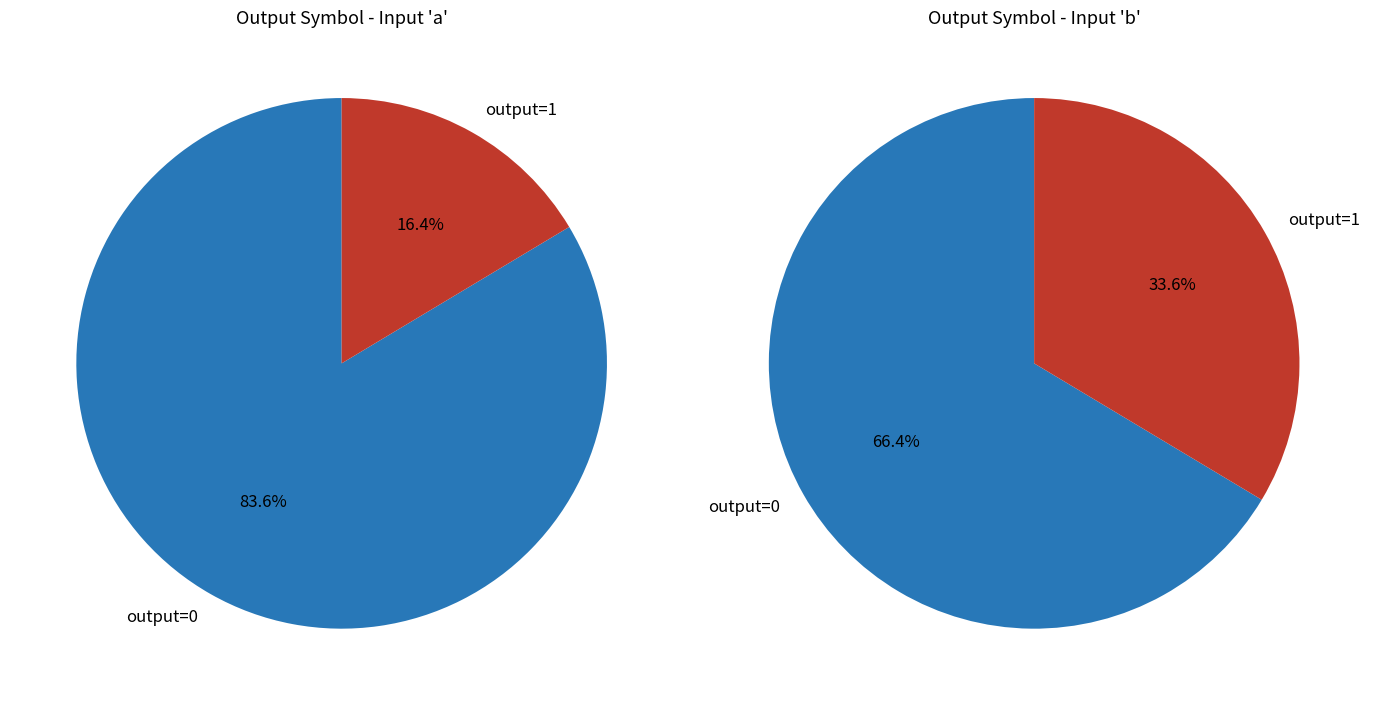

What portion of the pie excludes input_a?

100.0%